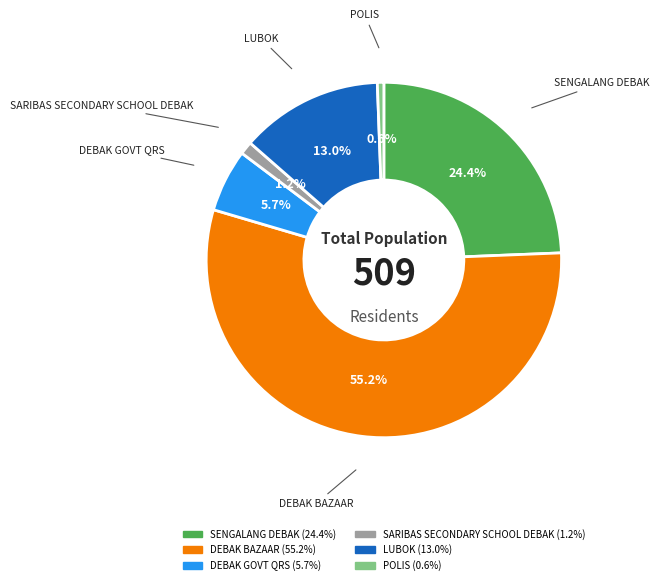

To the nearest percent, what is the difference between the largest and smallest slice percentages?

55%